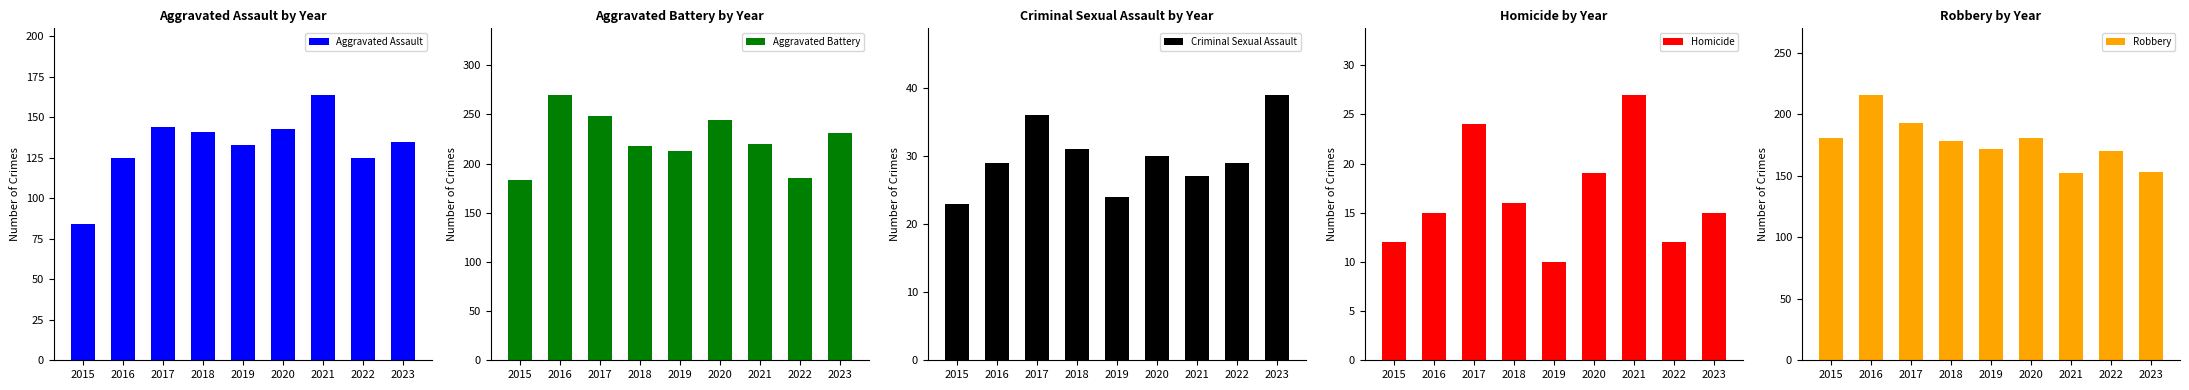

How many data points does each series have?

9